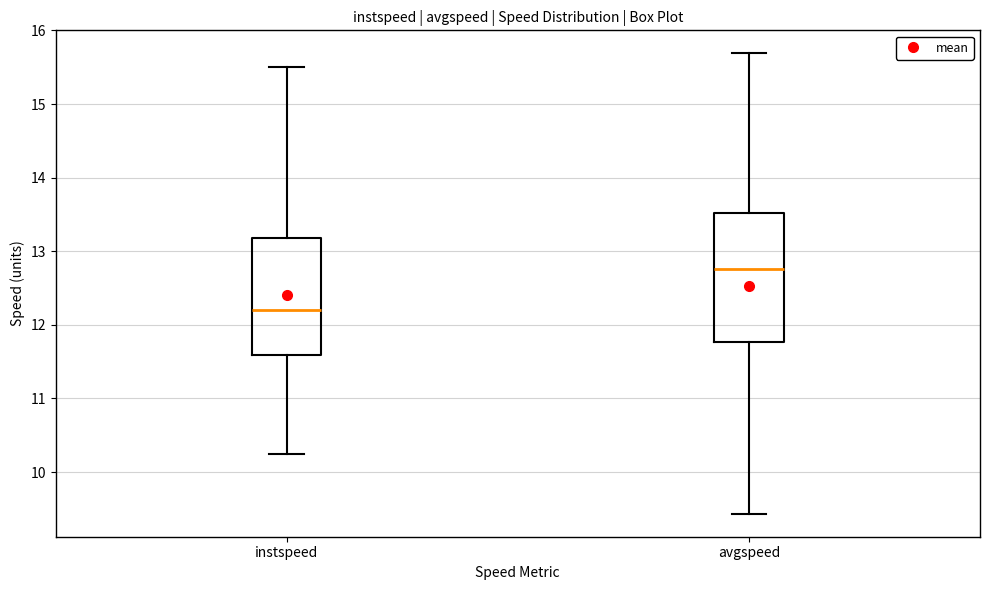

Where is the upper edge of the box for instspeed on the y-axis? The values are not printed on the chart, so give them approximately, as read against the axis.

13.2